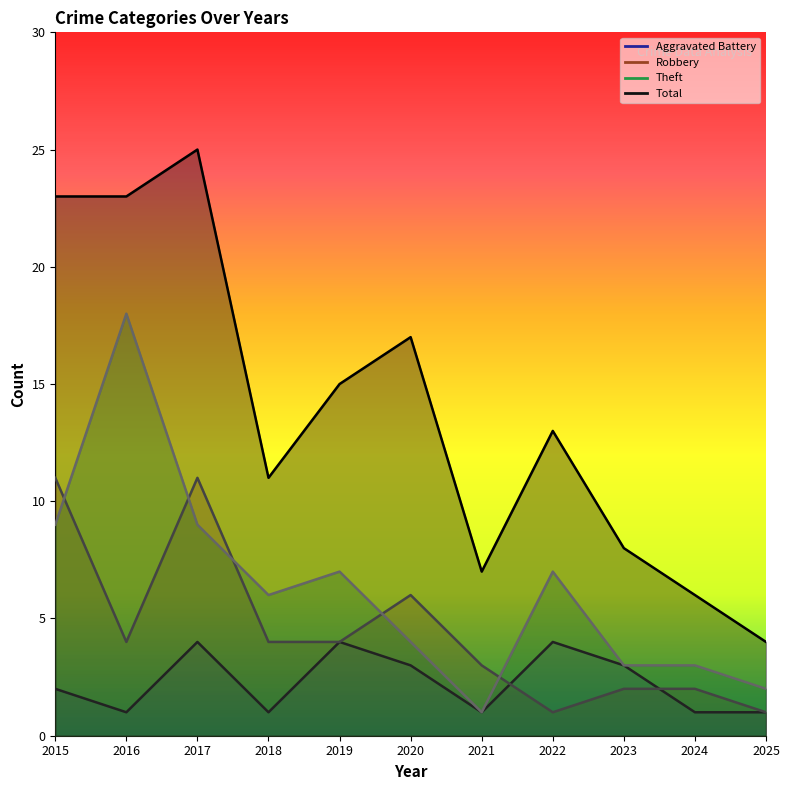

Reading left to right, extract all data points from this chart.

Aggravated Battery: 2	1	4	1	4	3	1	4	3	1	1
Robbery: 11	4	11	4	4	6	3	1	2	2	1
Theft: 9	18	9	6	7	4	1	7	3	3	2
Total: 23	23	25	11	15	17	7	13	8	6	4